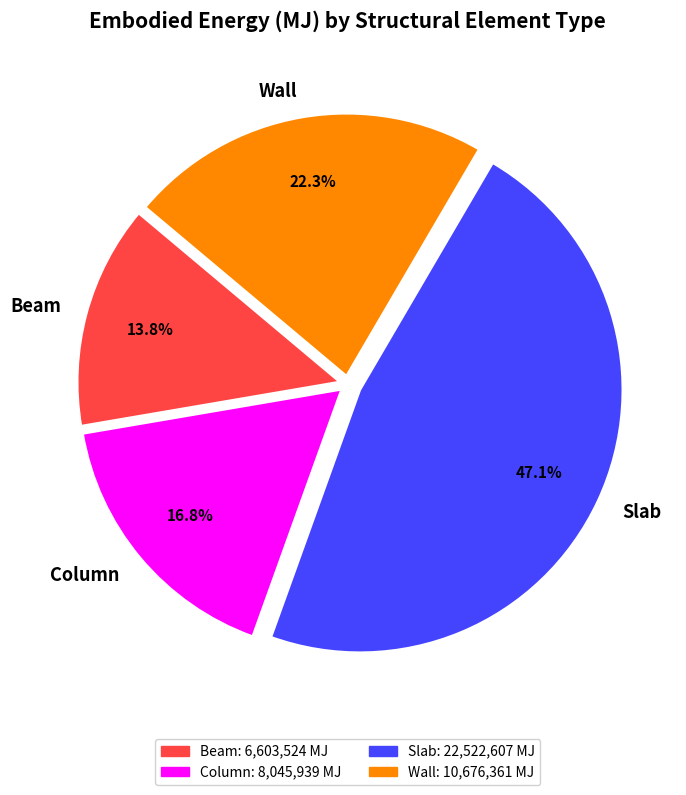

What is the ratio of the value at Wall to the value at Beam?

1.6